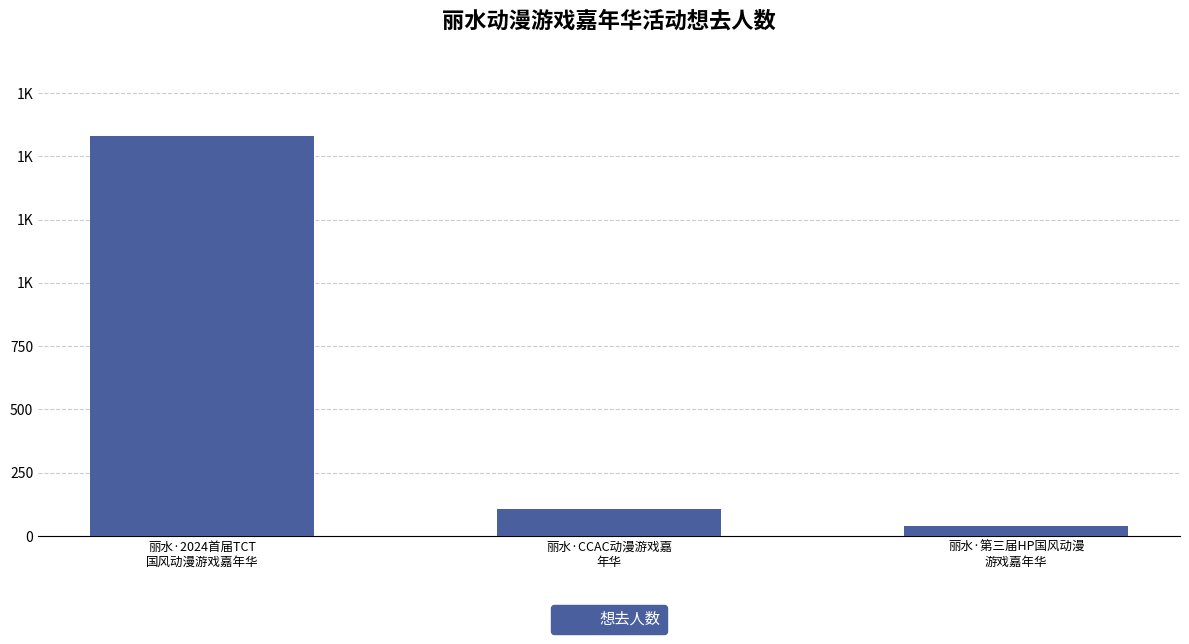

What is the label of the 1st bar from the right?

丽水·第三届HP国风动漫
游戏嘉年华